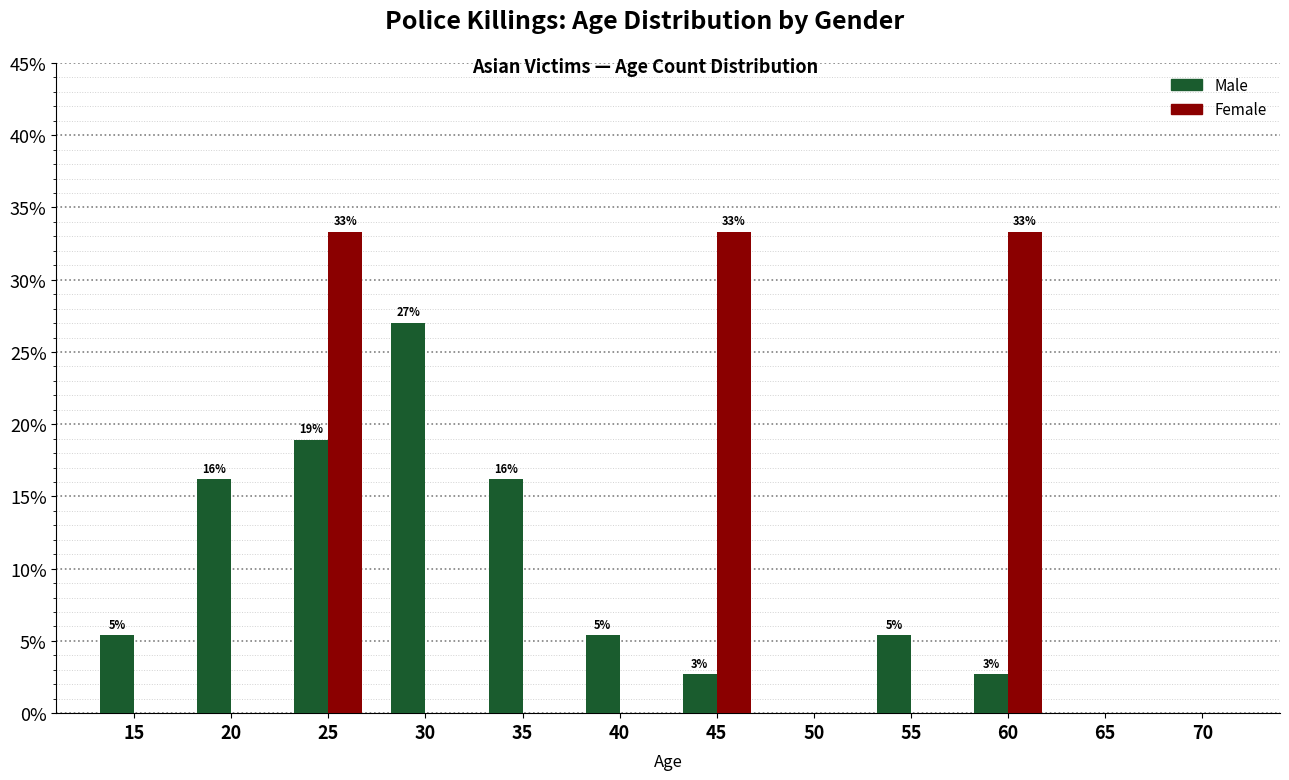

What are all the series names shown in the legend?

Male, Female